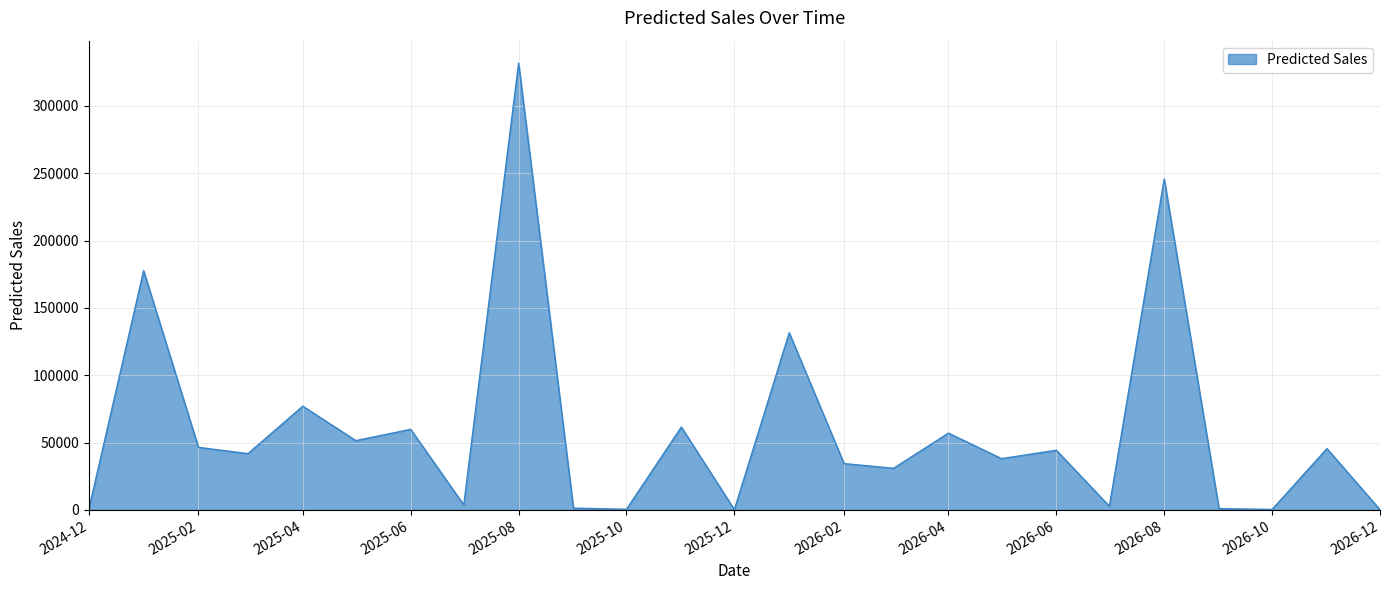

What is the maximum value shown in the chart?

331858.7